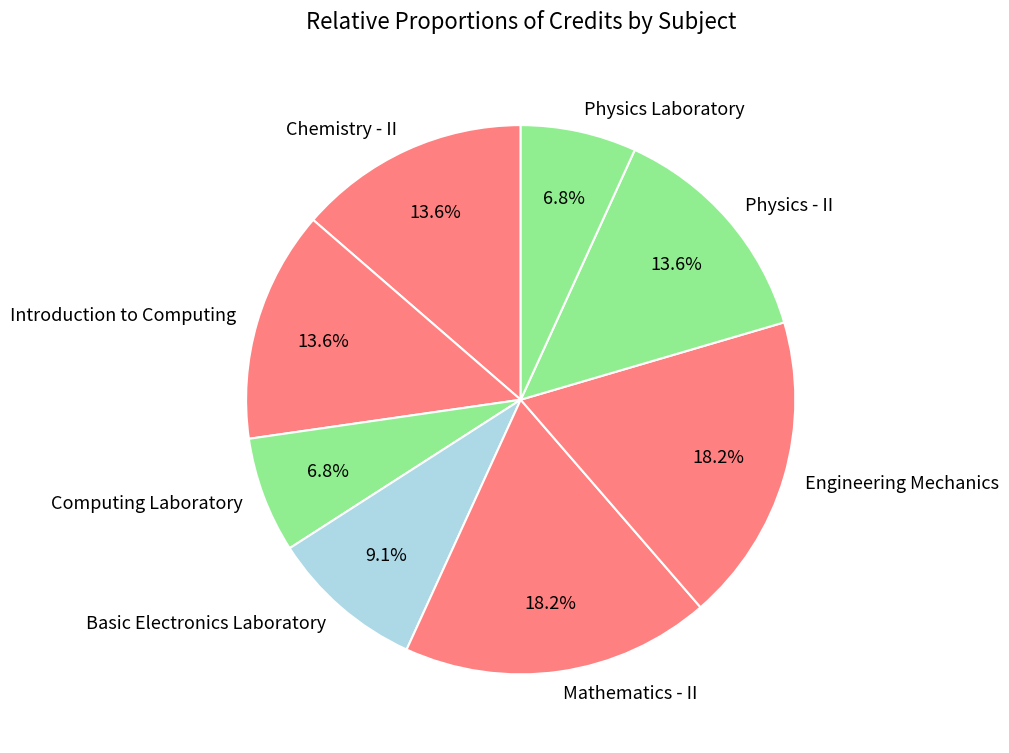

Combined, what portion of the pie is Computing Laboratory and Mathematics - II?

25.0%